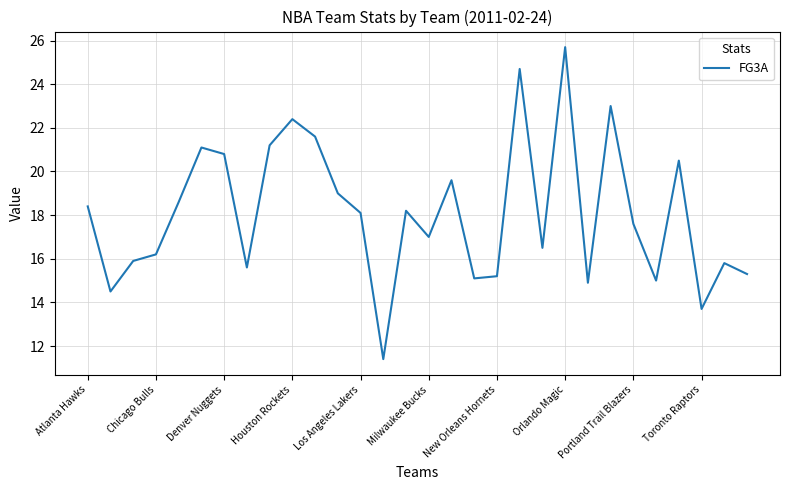

What is the smallest value displayed?

11.4